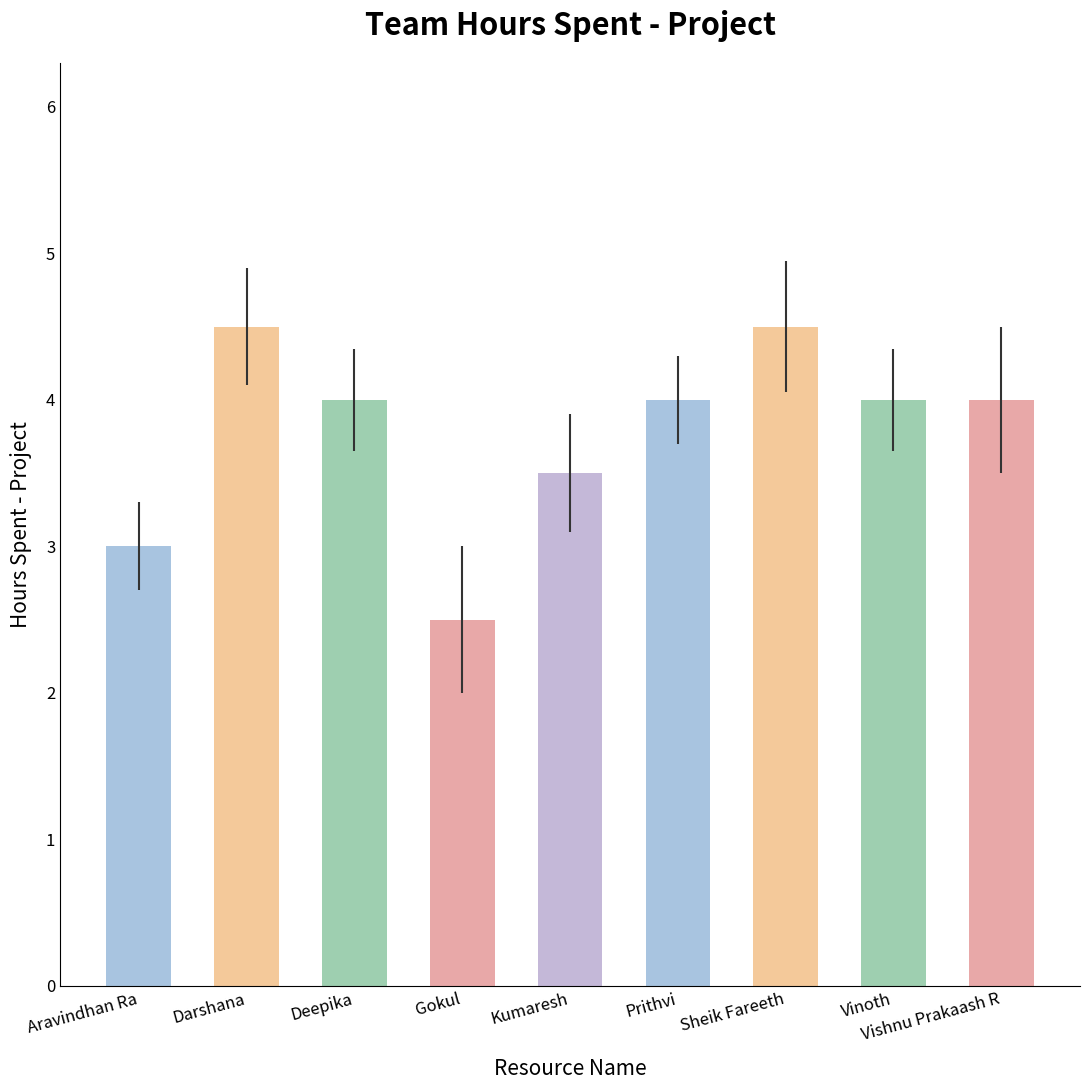

Are the bars grouped side by side (vs. stacked)?

No